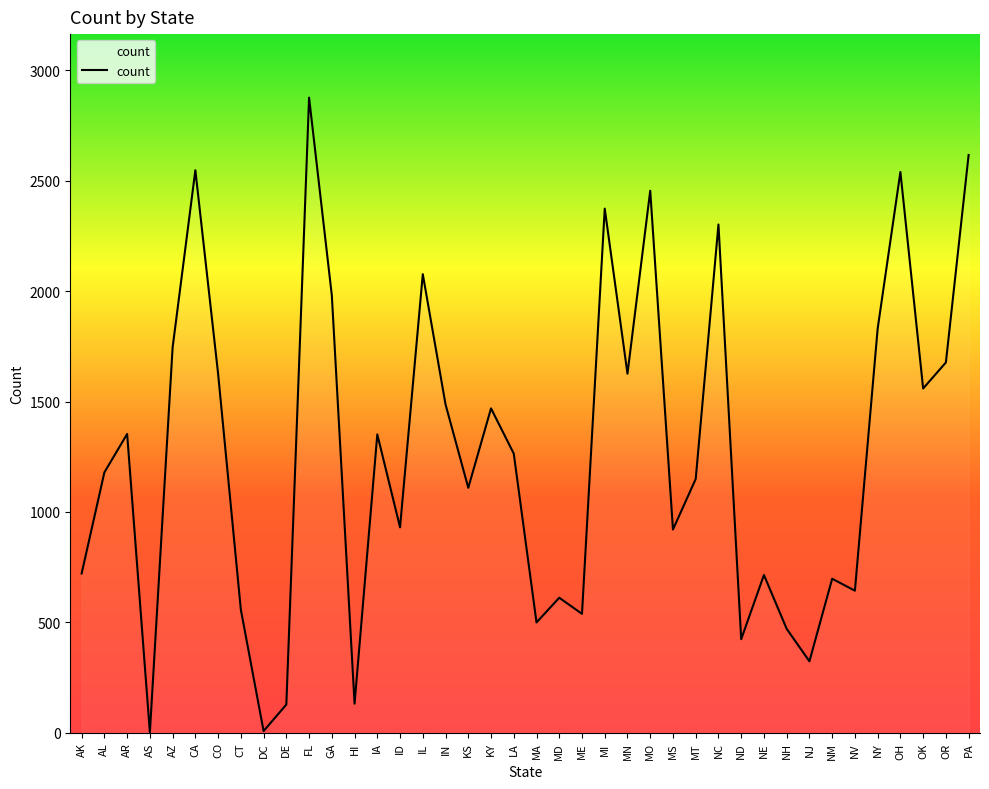

What is the greatest value displayed?

2877